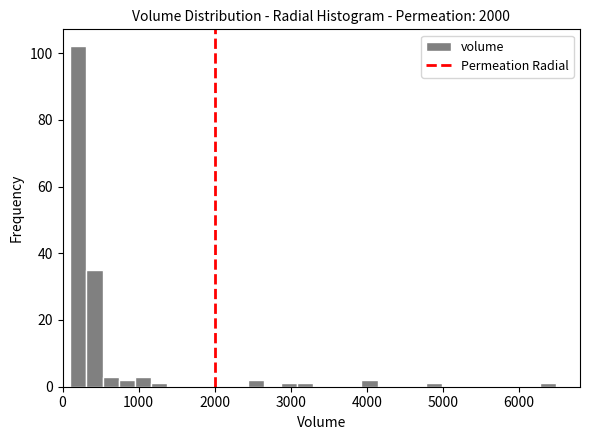

Around what value on the x-axis is the tallest bar? Give the approximate position of its centre, as read against the axis.

200